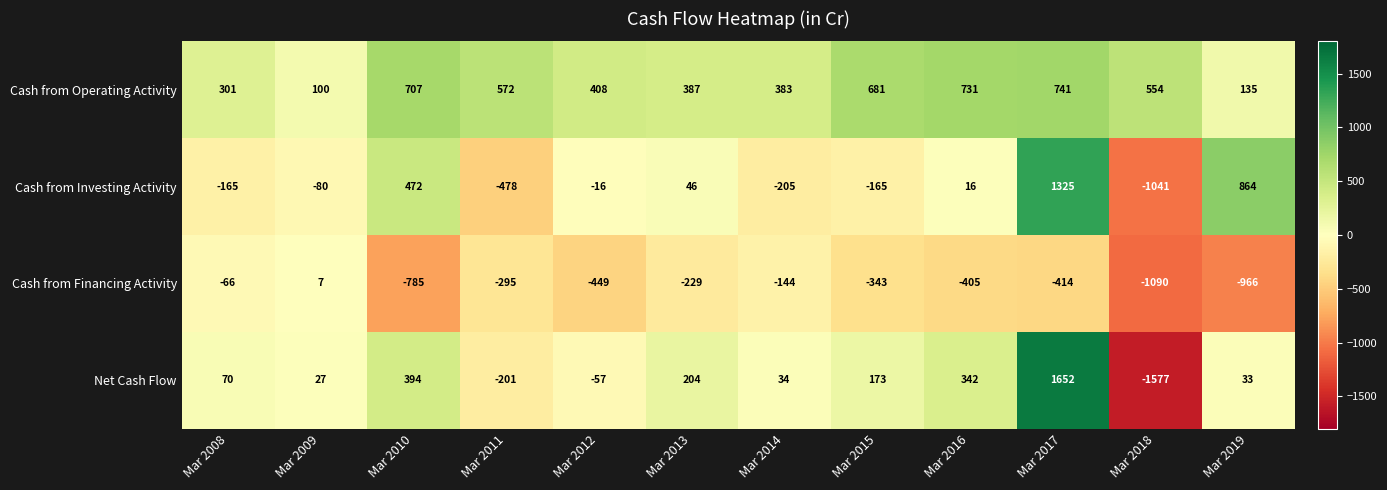

Where is Cash from Financing Activity nearest to the value -541?

Mar 2012